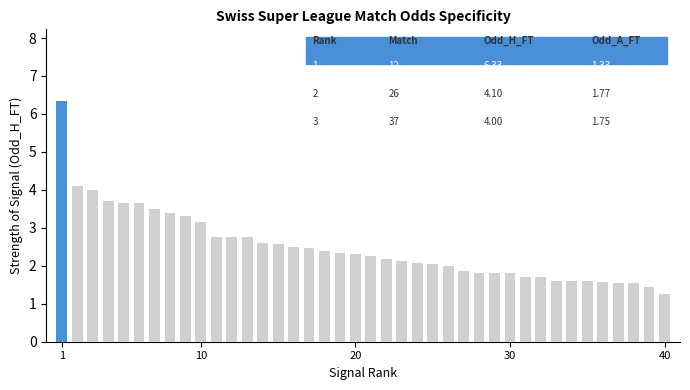

What is the average value?

2.5